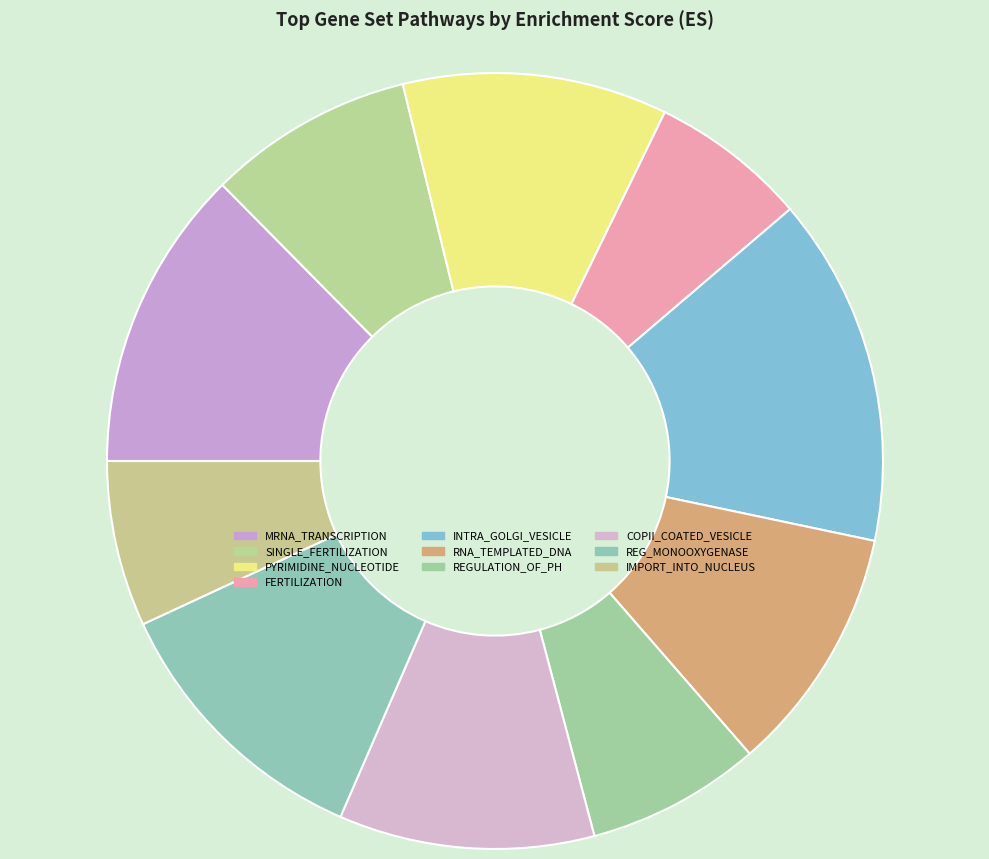

Count the number of slices in the pie.

10